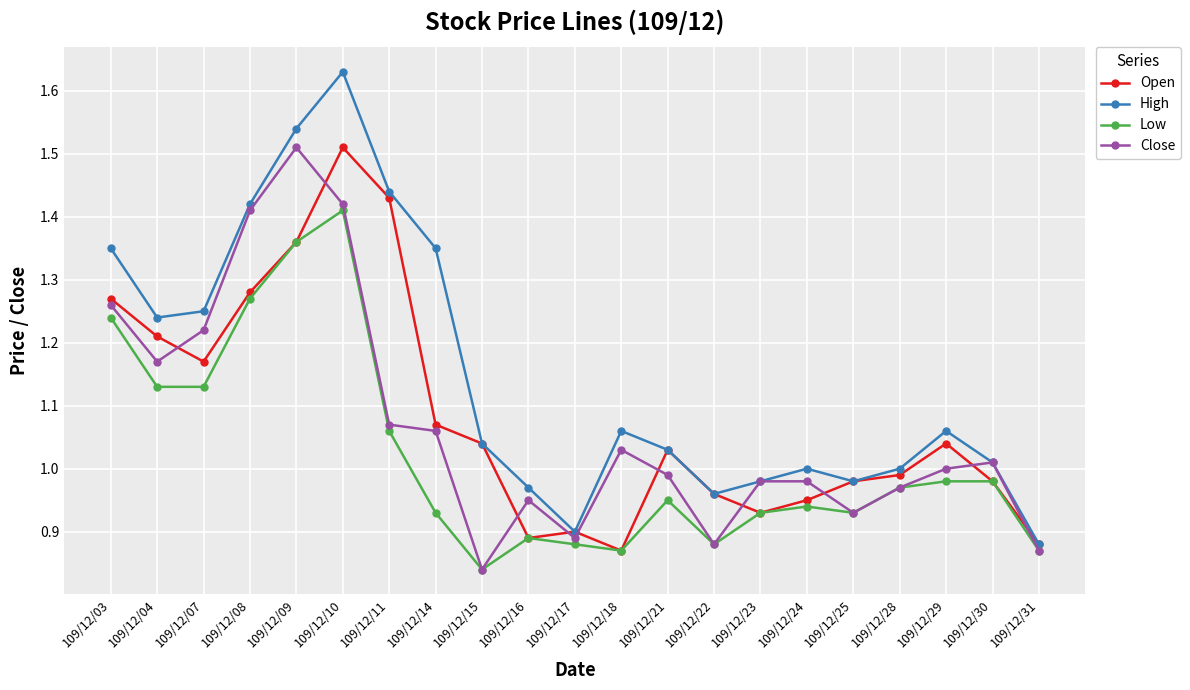

Where is the first local maximum for High?

109/12/10